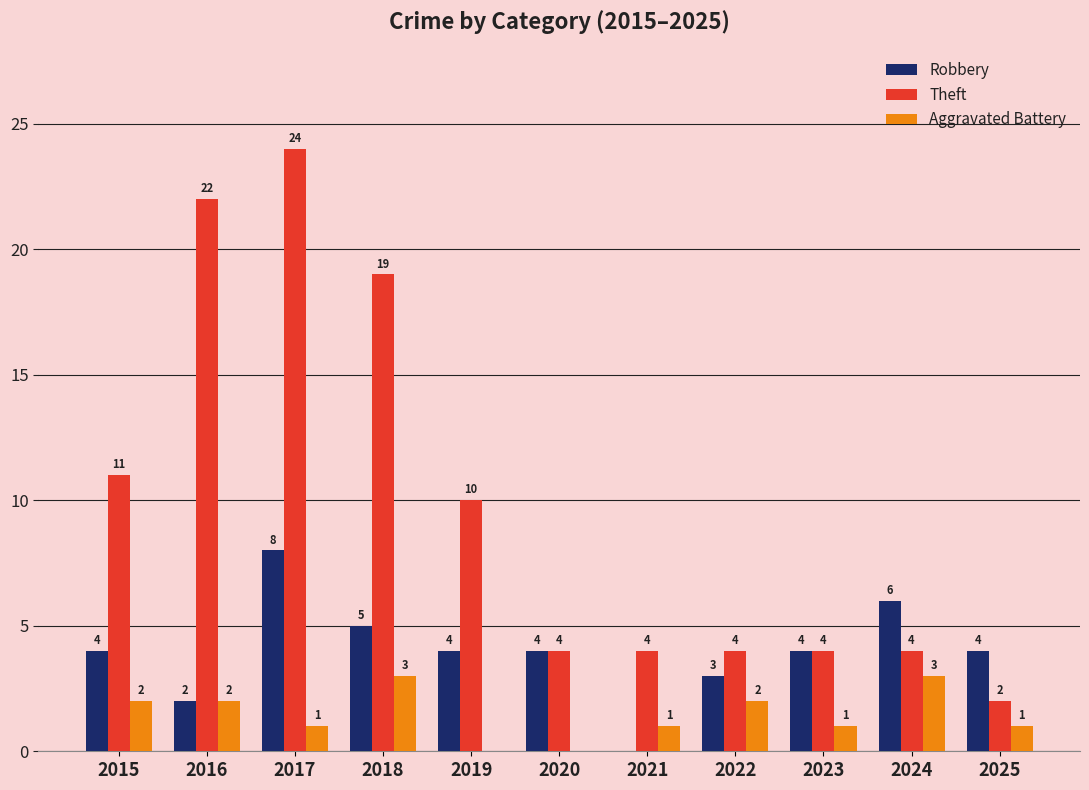

Reading left to right, transcribe all the data shown in this chart.

Robbery: 4	2	8	5	4	4	0	3	4	6	4
Theft: 11	22	24	19	10	4	4	4	4	4	2
Aggravated Battery: 2	2	1	3	0	0	1	2	1	3	1